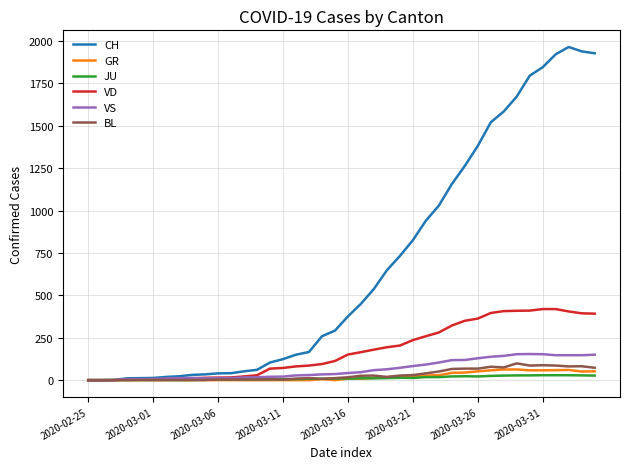

Which series has the largest range (max minus min)?

CH